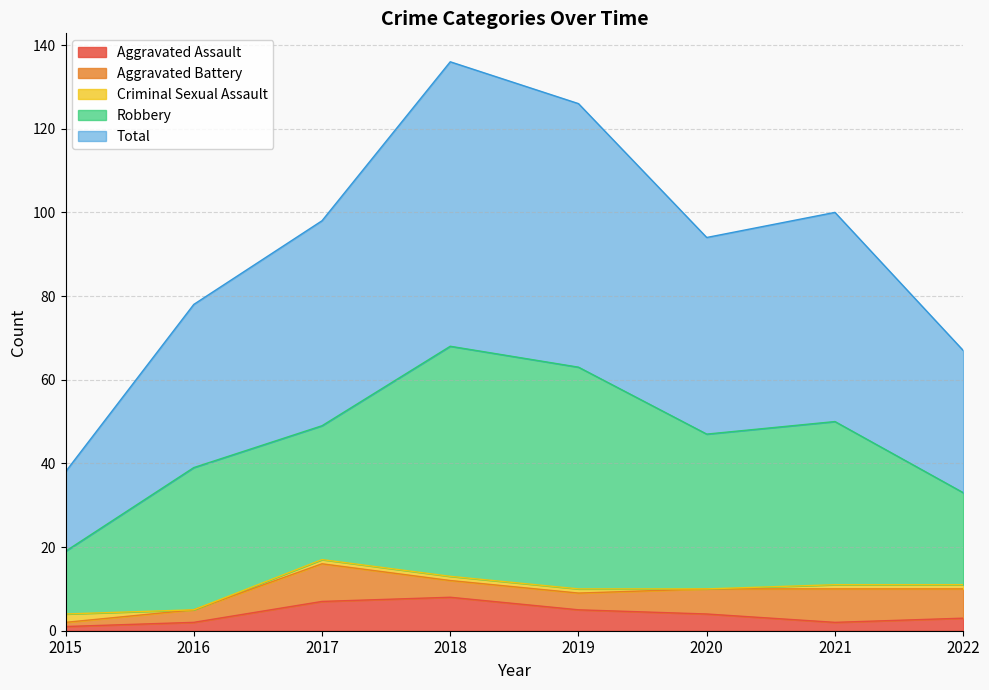

Which series has the widest spread of values?

Total